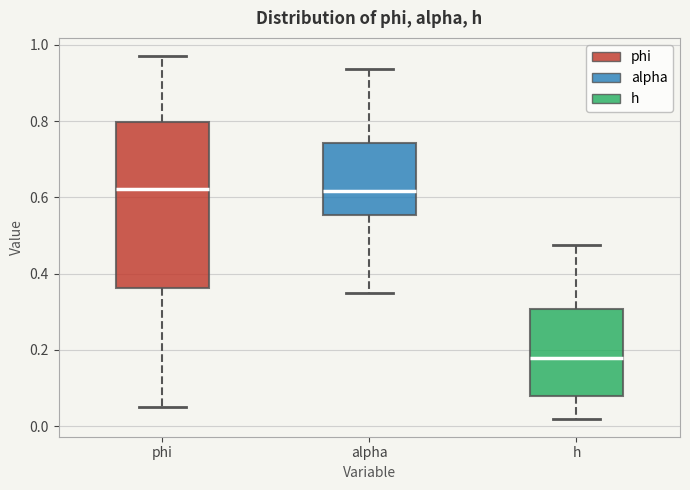

Reading left to right, transcribe this box plot: for each box, give where its median line is, the range the box spans, and where its two whiskers end, as read against the y-axis. The values are not printed on the chart, so give them approximately, as read against the axis.

phi: median 0.62, box 0.36 to 0.80, whiskers 0.06 to 0.98
alpha: median 0.62, box 0.56 to 0.74, whiskers 0.36 to 0.94
h: median 0.18, box 0.08 to 0.30, whiskers 0.02 to 0.48